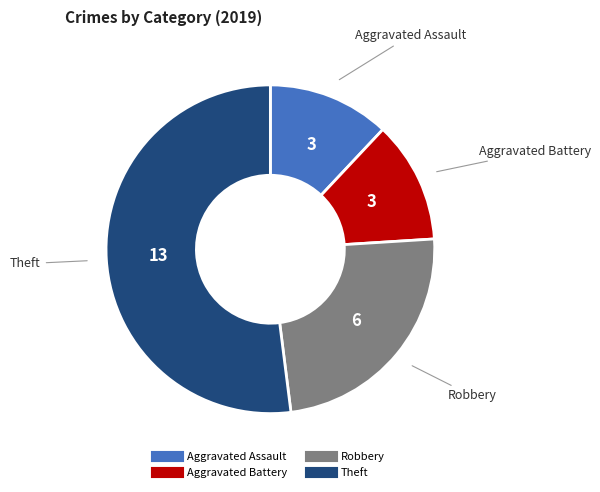

Is there any slice that represents more than half of the pie?

Yes